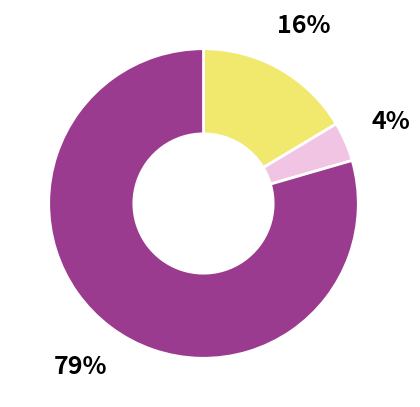

To the nearest percent, what is the average slice percentage?

33%